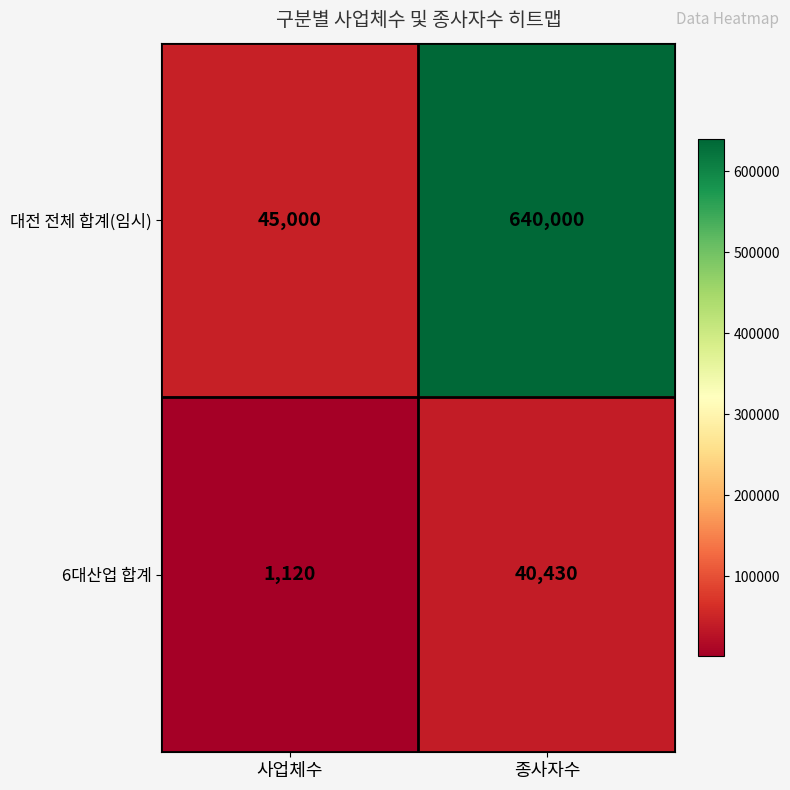

At how many categories does at least one series exceed 608855?

1